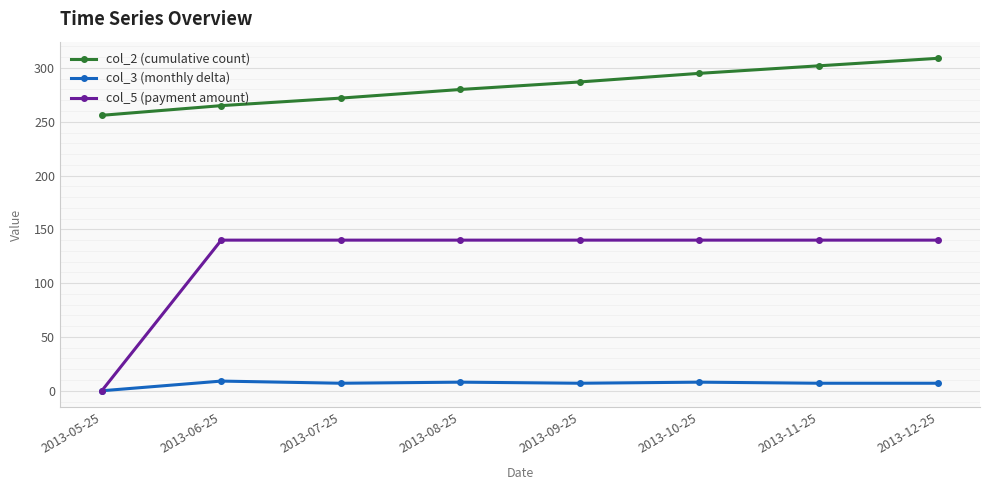

The value of col_2 (cumulative count) at 2013-07-25 is 272. True or false?

True